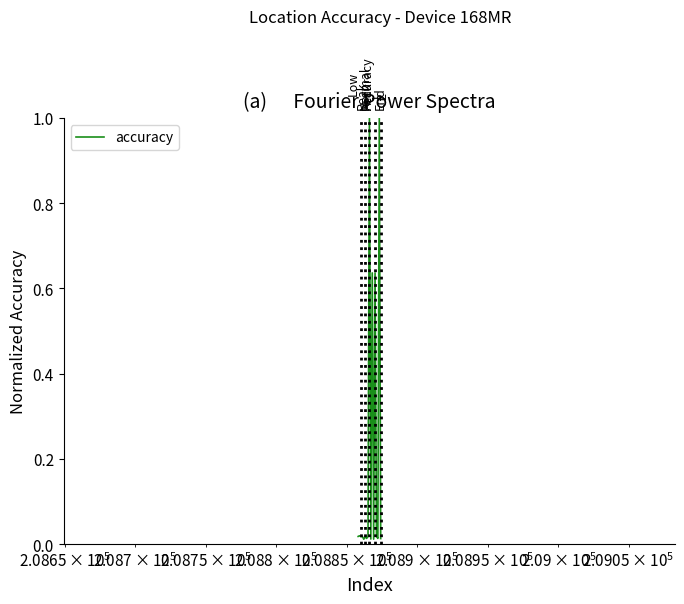

What is the maximum value shown in the chart?

1.0